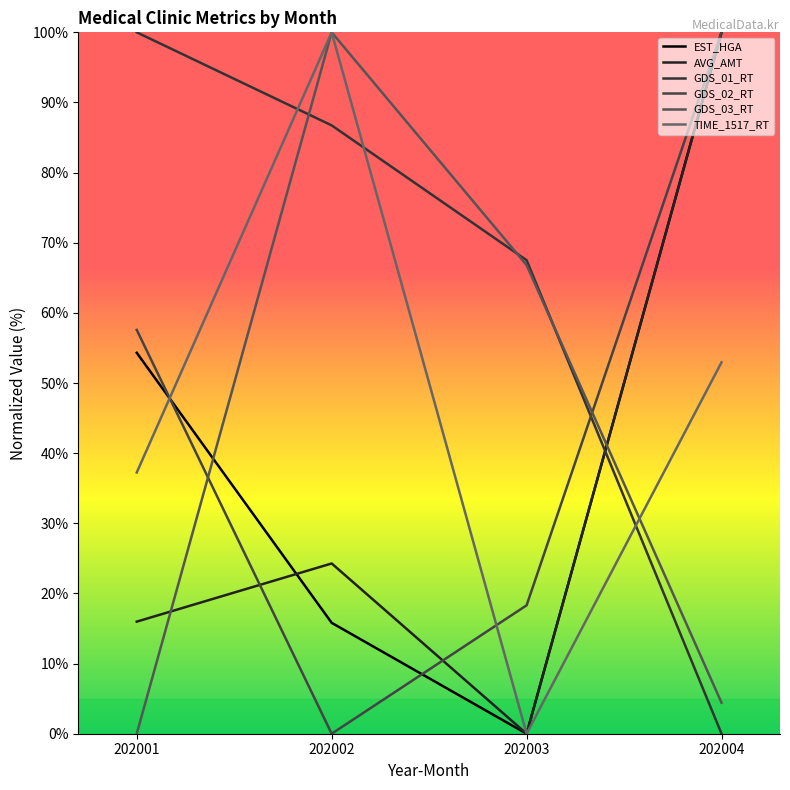

True or false: TIME_1517_RT has more than 2 interior local peaks.

False